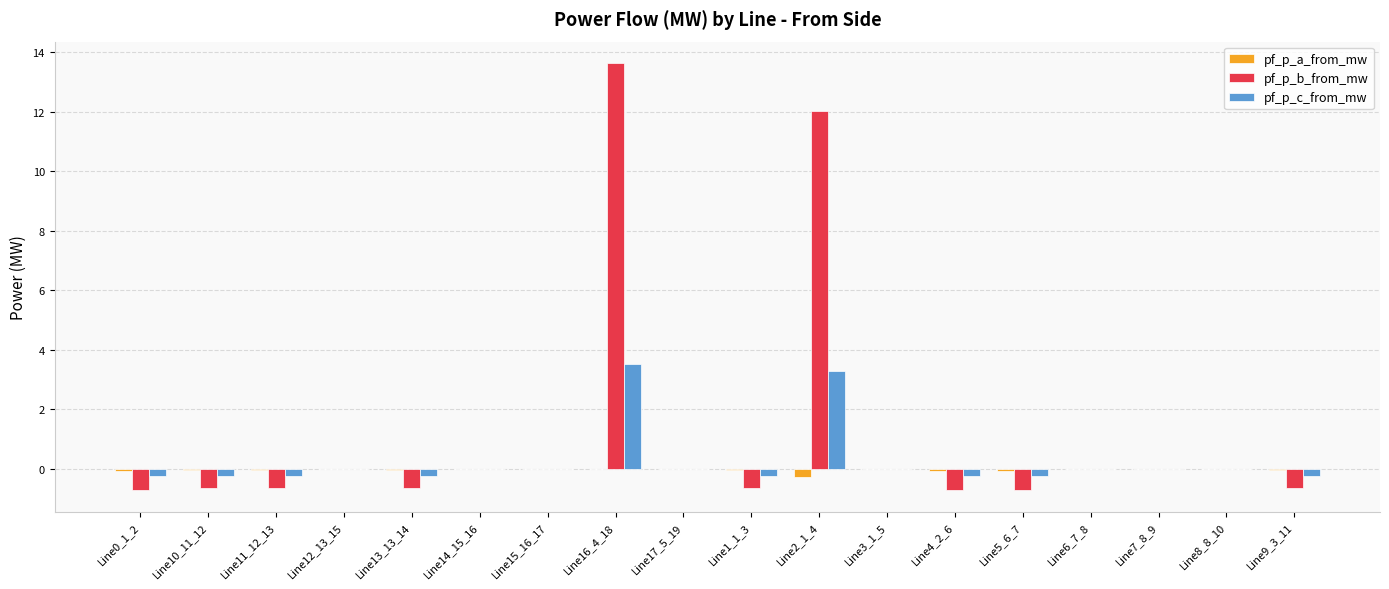

At which category is the sum across all series the highest?

Line16_4_18